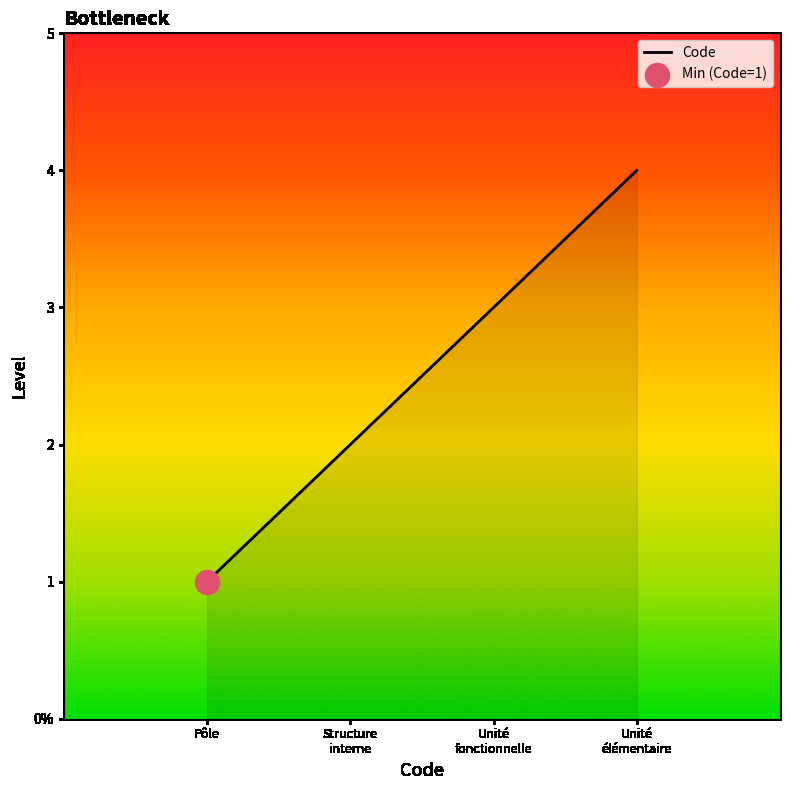

Between Unité
fonctionnelle and Structure
interne, which is larger?

Unité
fonctionnelle